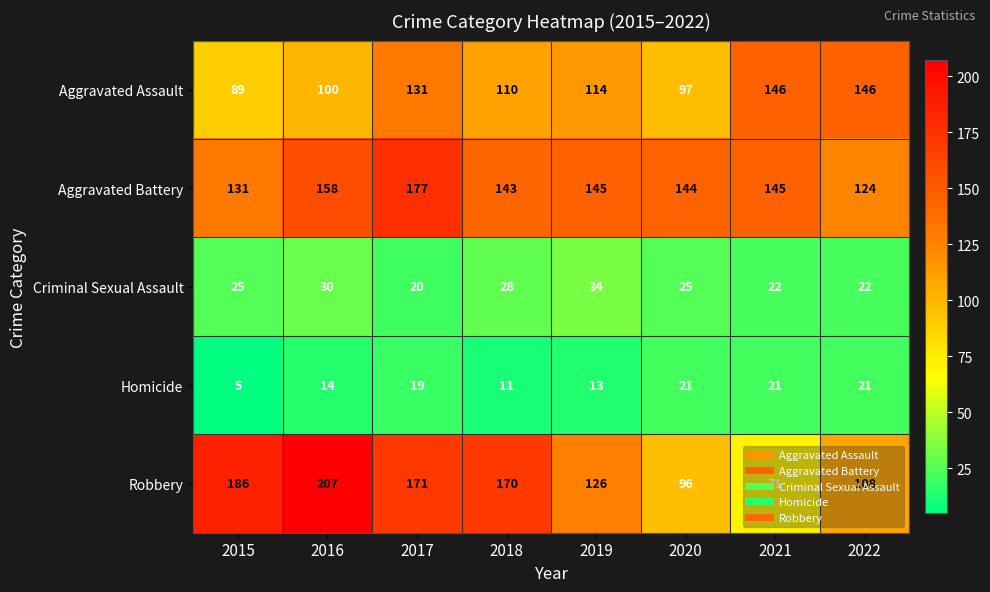

The value of Robbery at 2019 is 56. True or false?

False